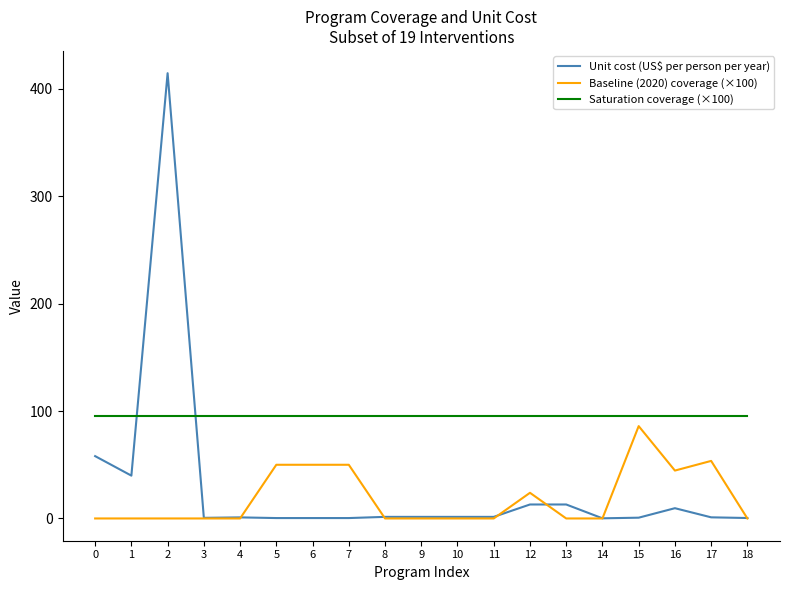

List the series in order of their peak value, highest first.

Unit cost (US$ per person per year), Saturation coverage (×100), Baseline (2020) coverage (×100)